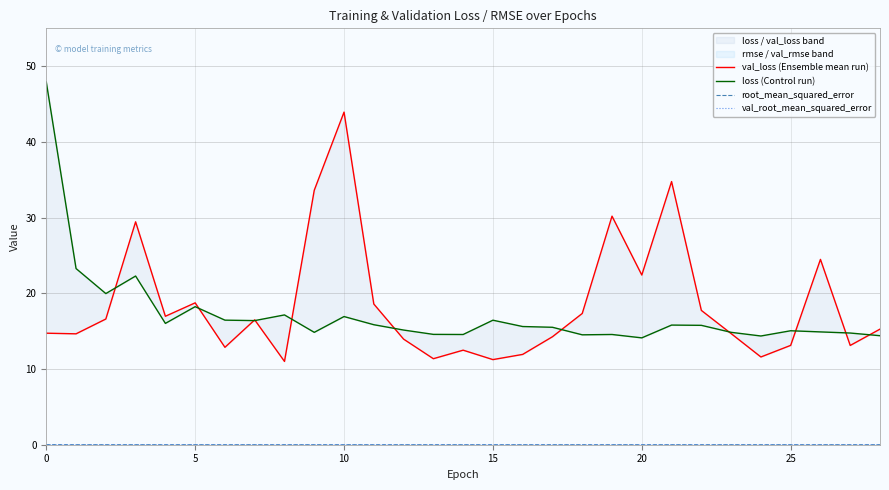

True or false: val_loss (Ensemble mean run) and root_mean_squared_error cross at least once.

False